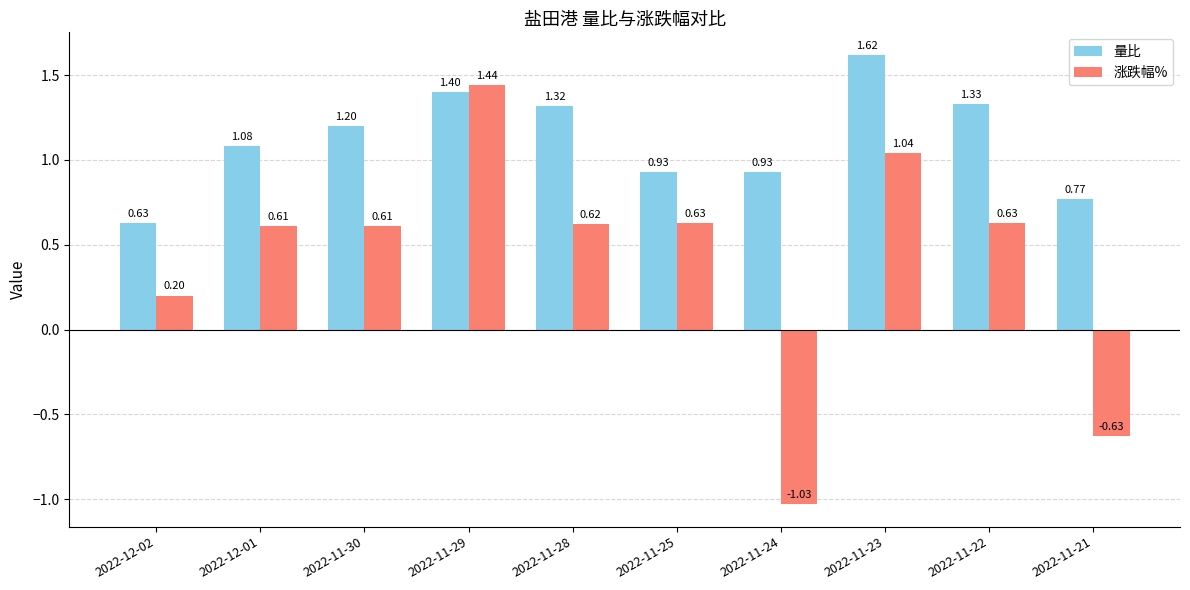

At 2022-11-22, list the series in order from largest to smallest.

量比, 涨跌幅%